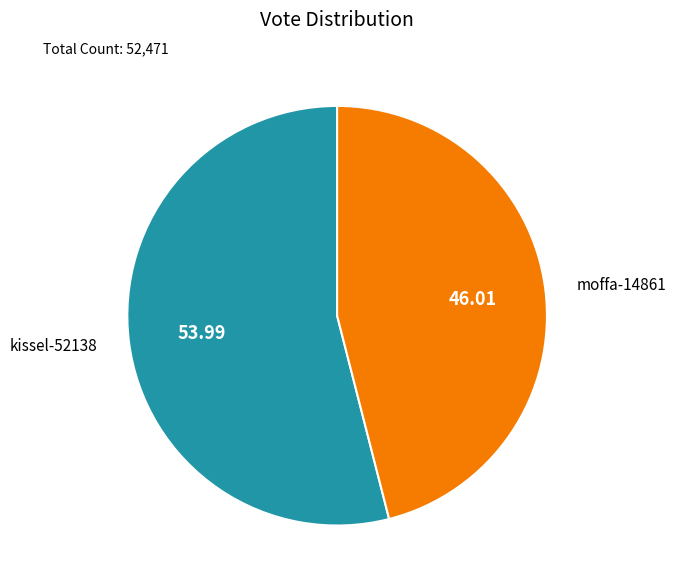

Is there any slice that represents more than half of the pie?

Yes